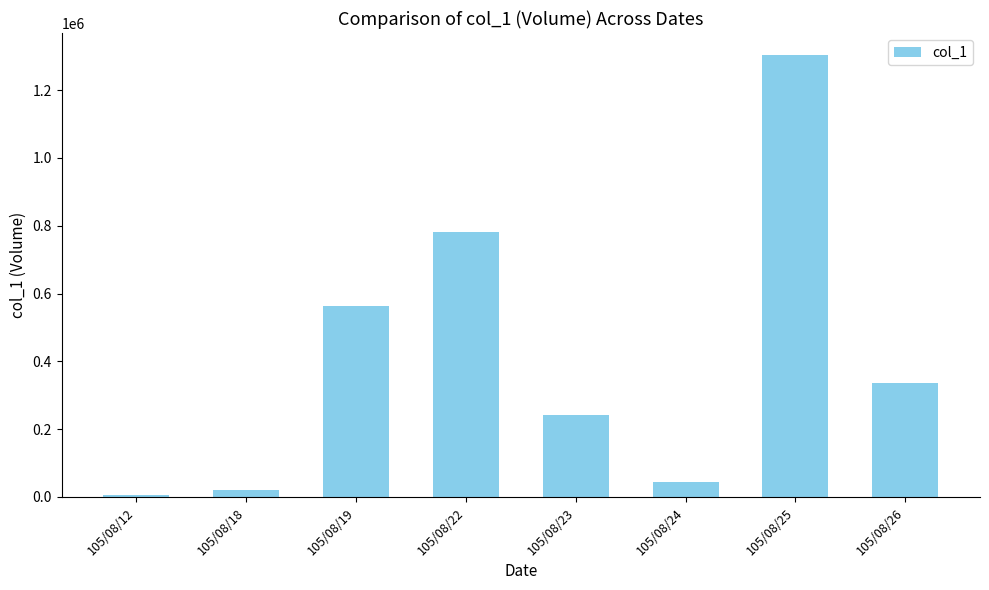

What is the value of the 6th bar from the left?

43000